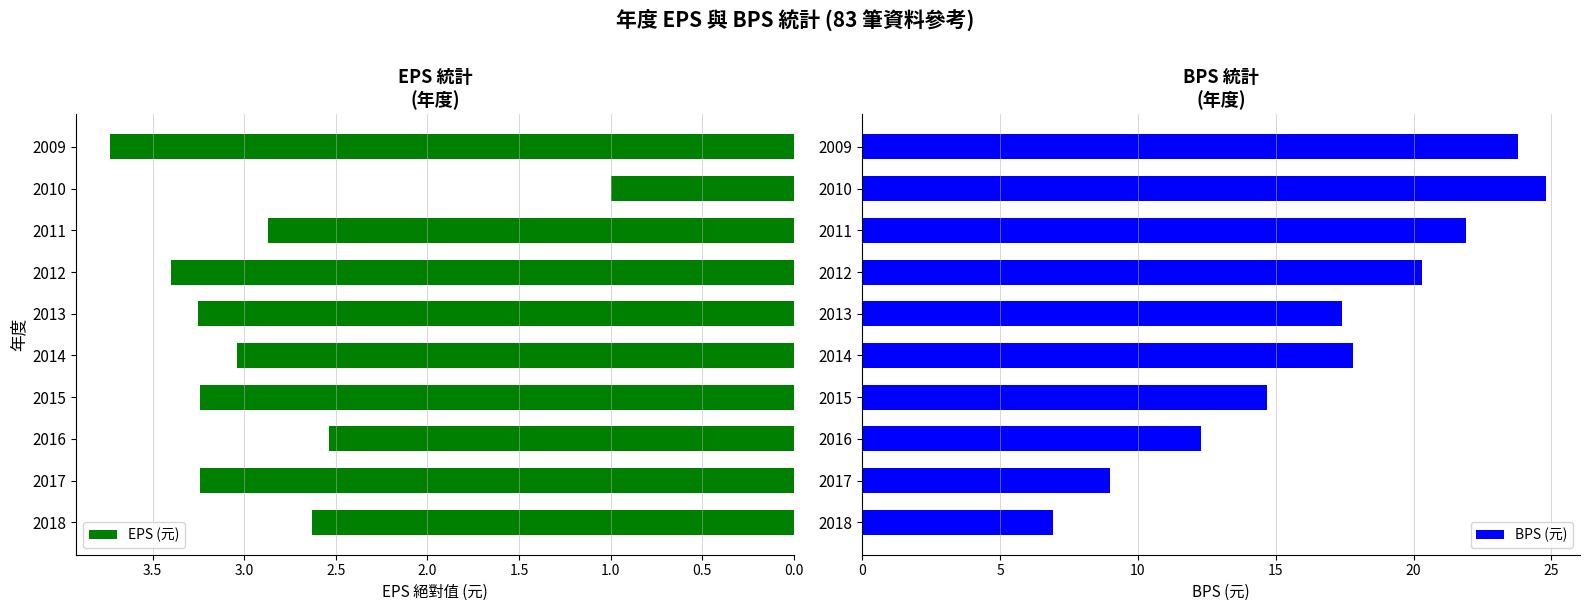

What is the difference between the maximum and minimum values in the EPS (元) series?

2.7